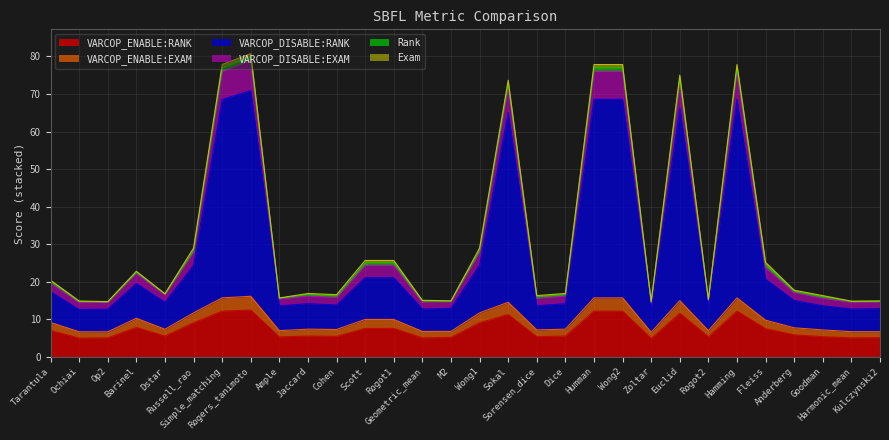

What is the lowest value of the VARCOP_ENABLE:RANK series?

4.9